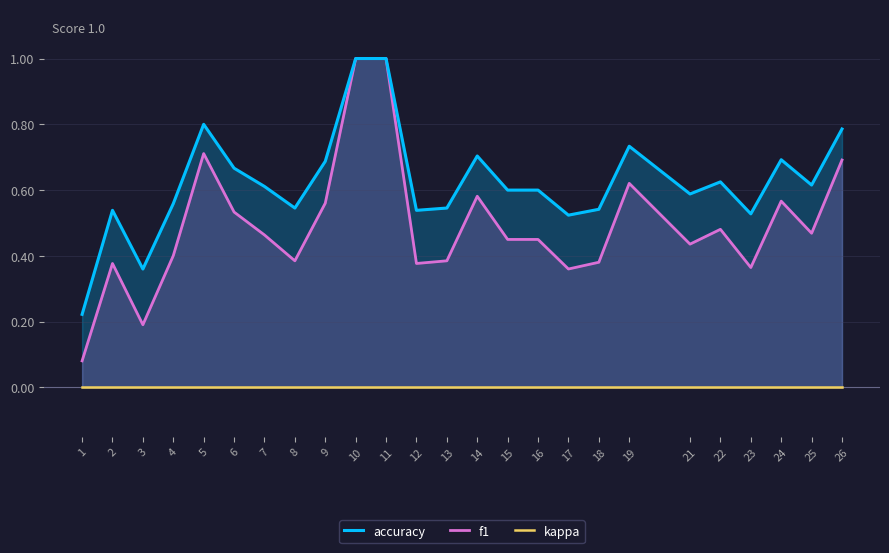

Which category has the highest value in the kappa series?

1